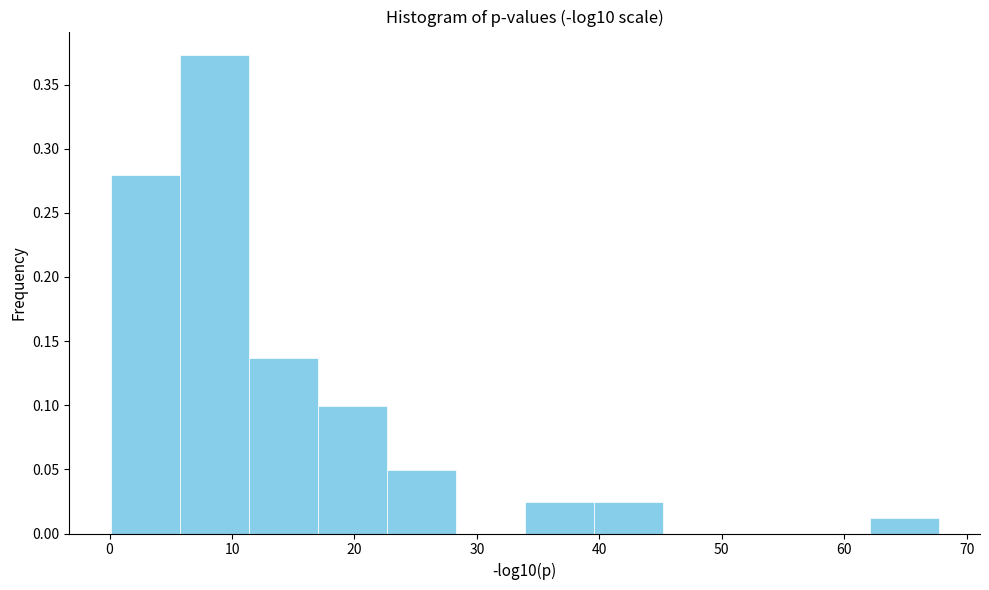

Over which range of the x-axis is the bar tallest?

6 to 11